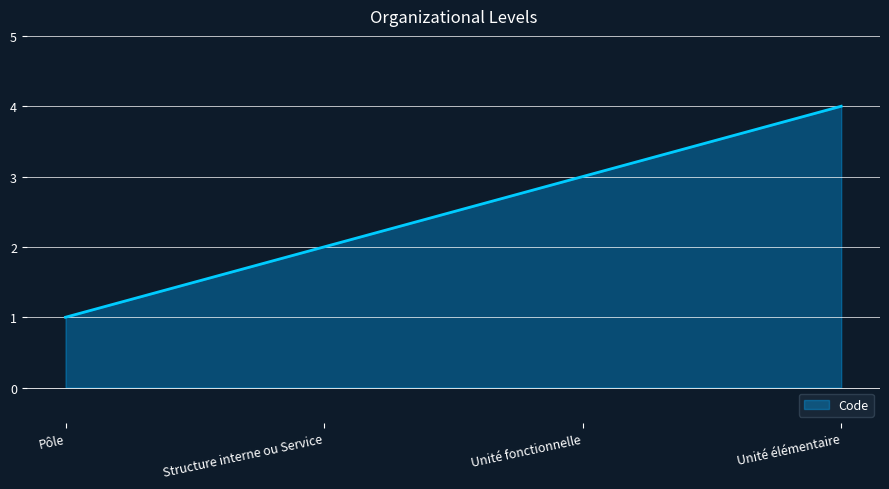

What position from the right is Unité élémentaire?

1